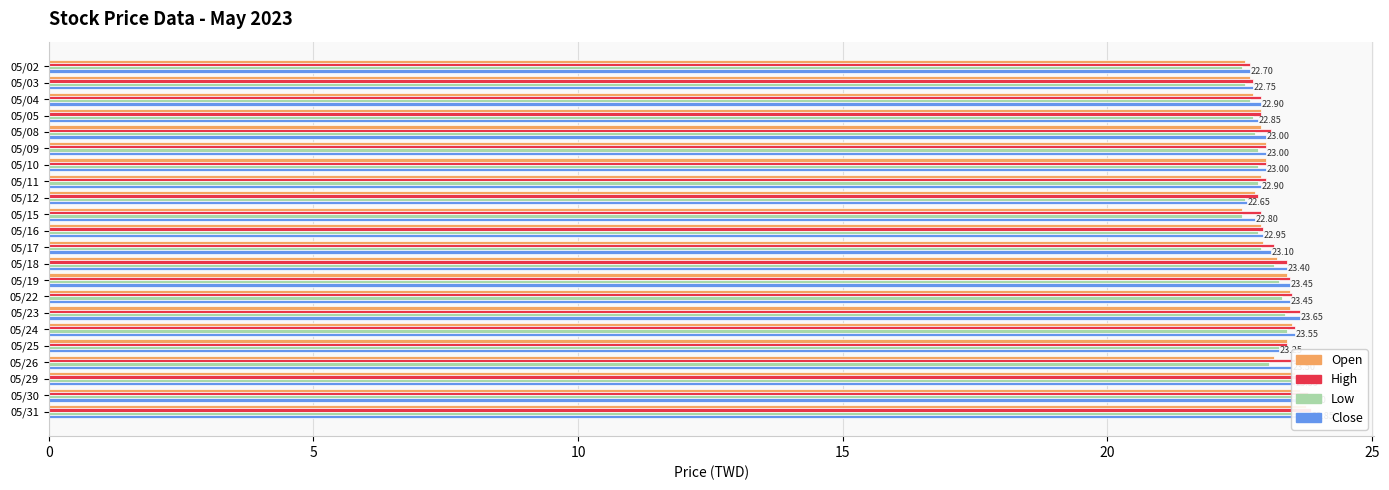

How many groups of bars are there?

22